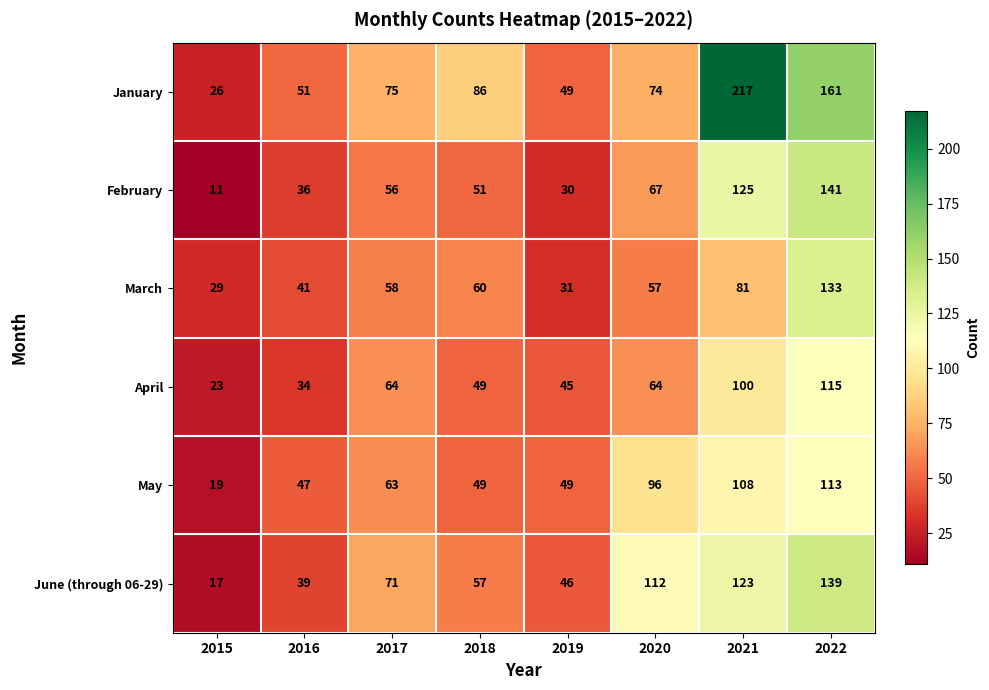

Which series has the largest total across all categories?

January